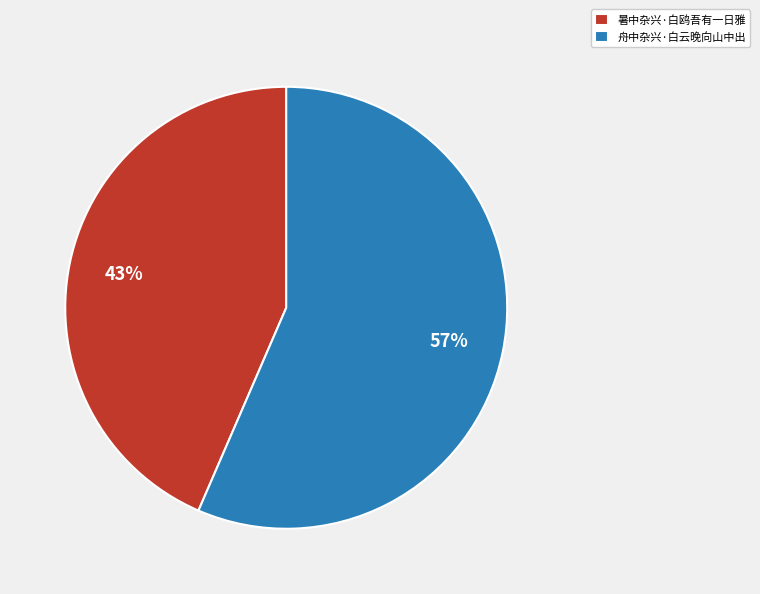

What percentage is the 暑中杂兴·白鸥吾有一日雅 slice, to the nearest percent?

43%